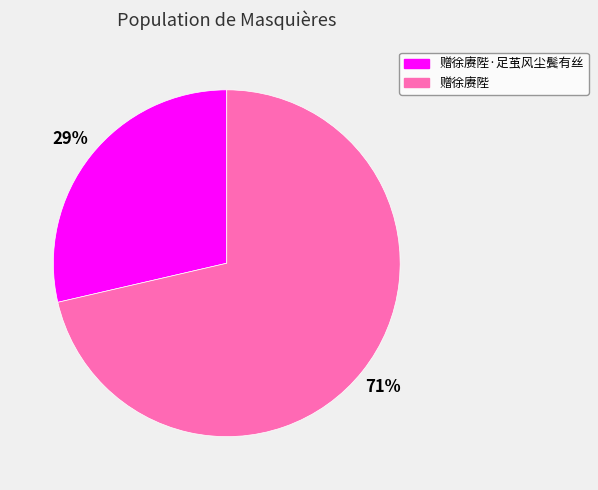

Does any single category account for the majority?

Yes